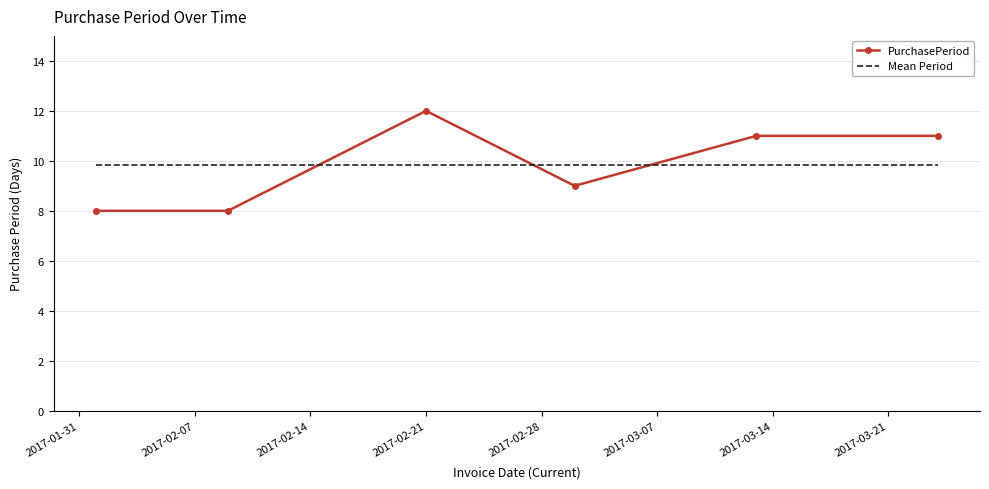

What is the difference between the maximum and second lowest values in the PurchasePeriod series?

4.0